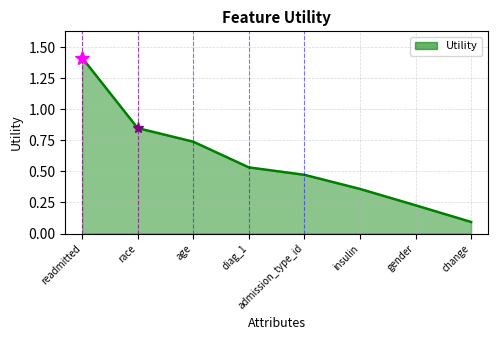

List the labels in order of value, largest first.

readmitted, race, age, diag_1, admission_type_id, insulin, gender, change